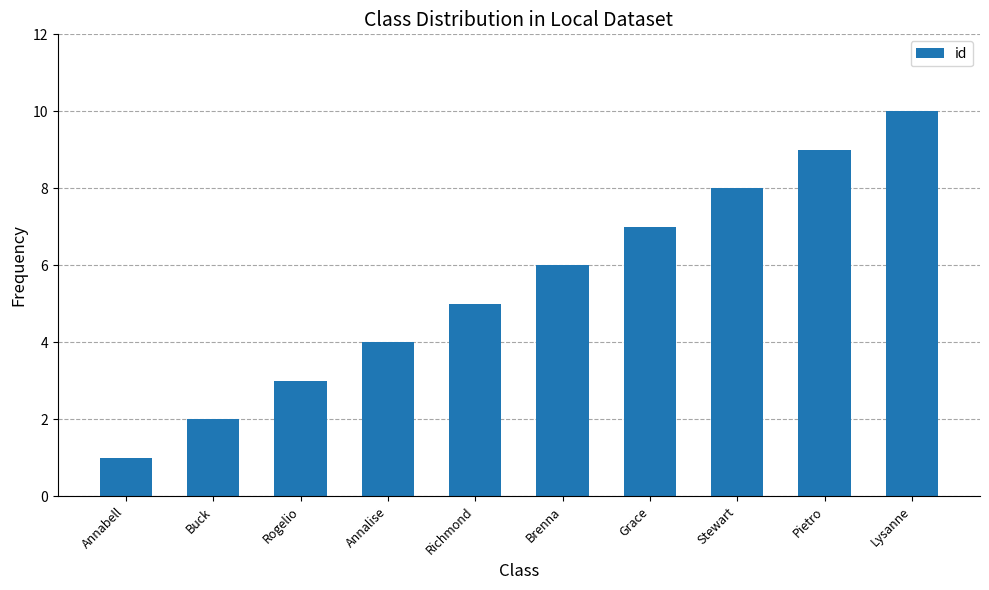

What is the change in value from Annabell to Rogelio?

+2